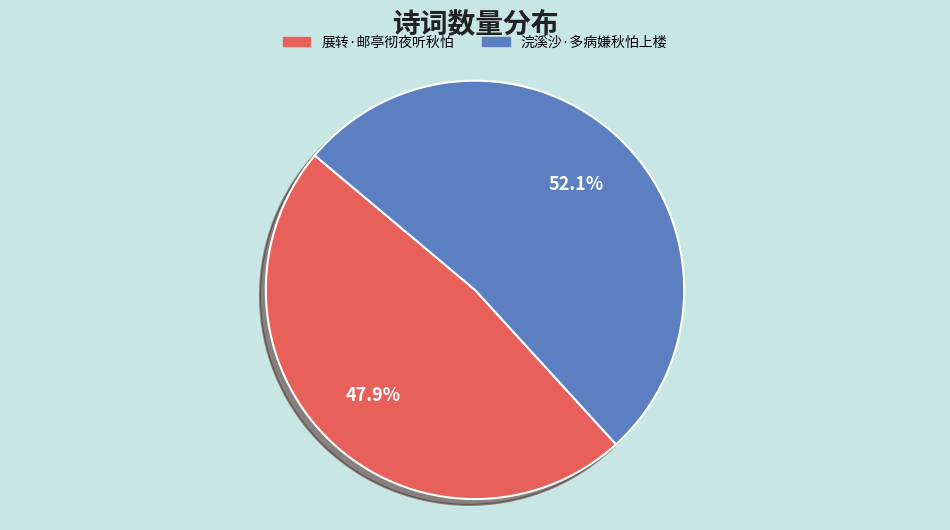

To the nearest percent, what portion does 展转·邮亭彻夜听秋怕 represent?

48%